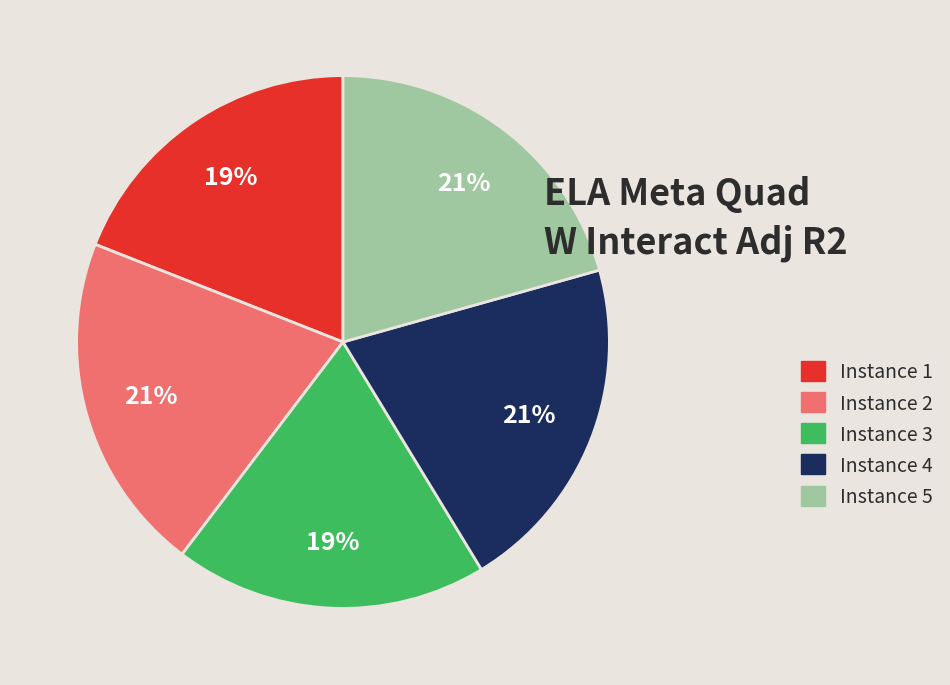

To the nearest percent, what percentage of the pie is Instance 2?

21%